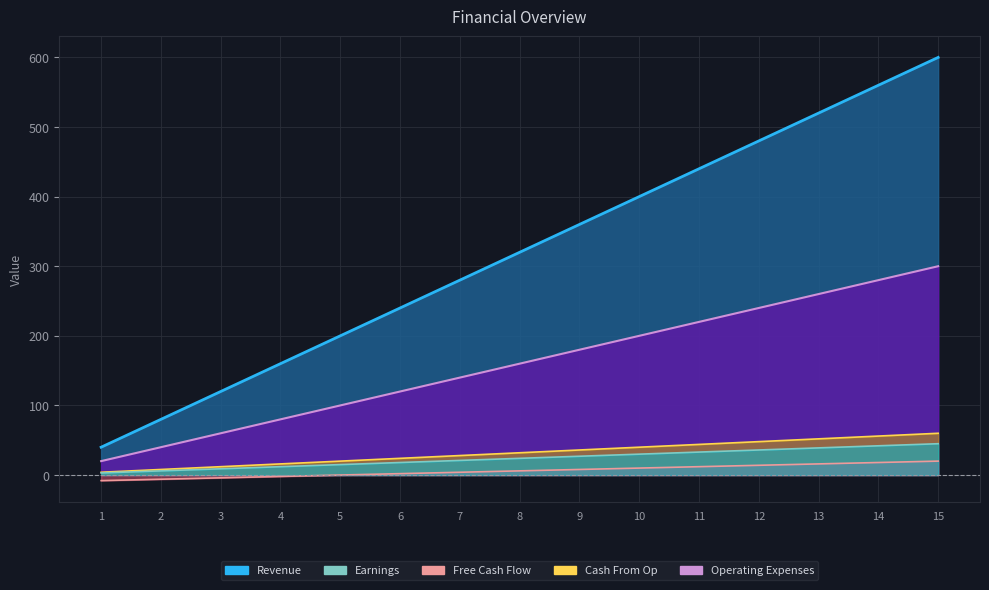

True or false: Earnings and Operating Expenses cross at least once.

False